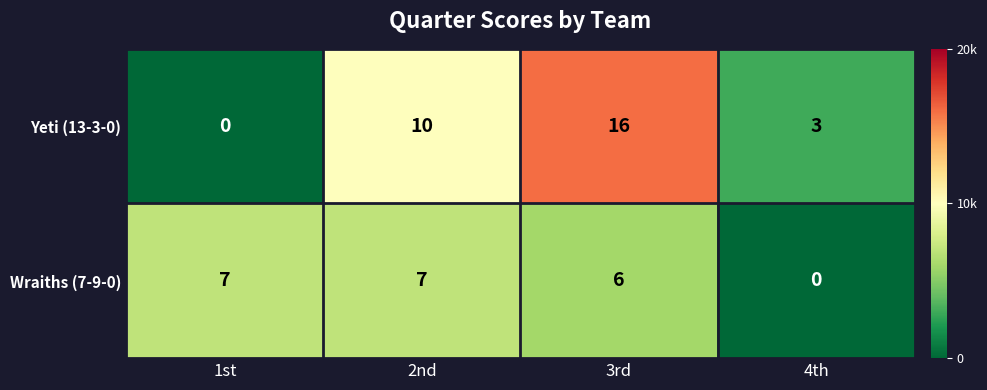

Is it true that Yeti (13-3-0) equals 4 at 4th?

False